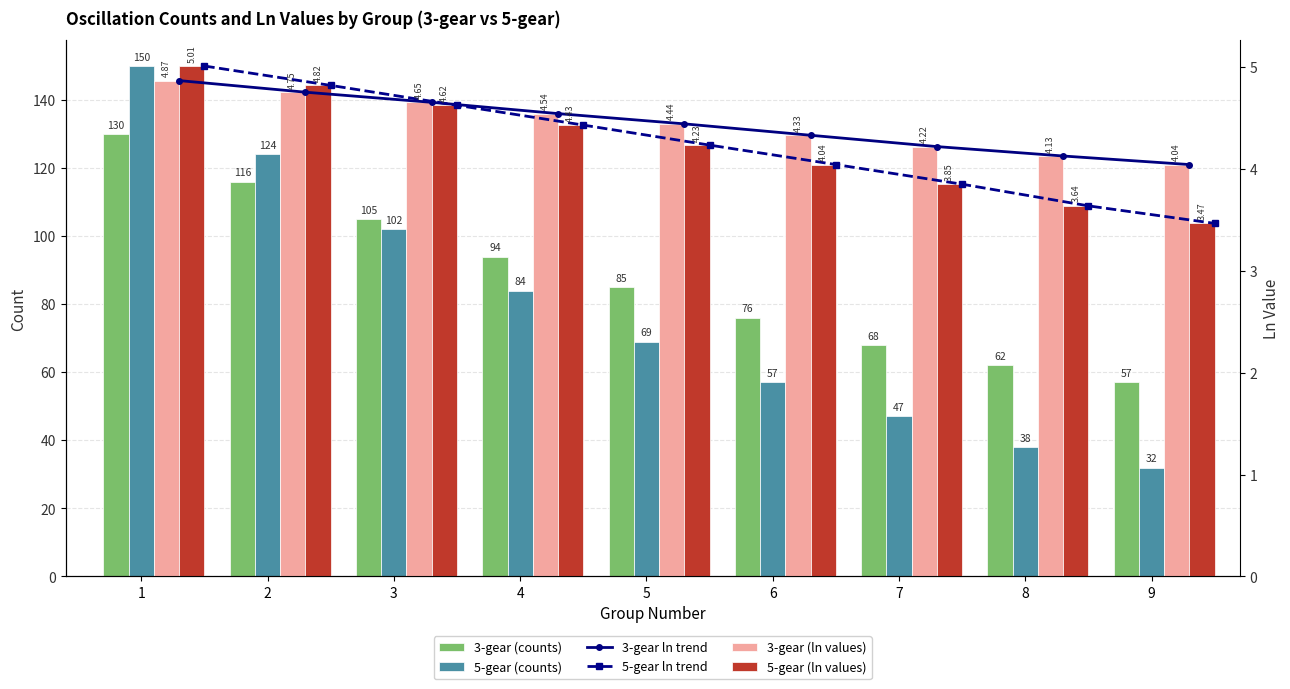

Between 4 and 6, which series saw the biggest shift?

5-gear (counts)